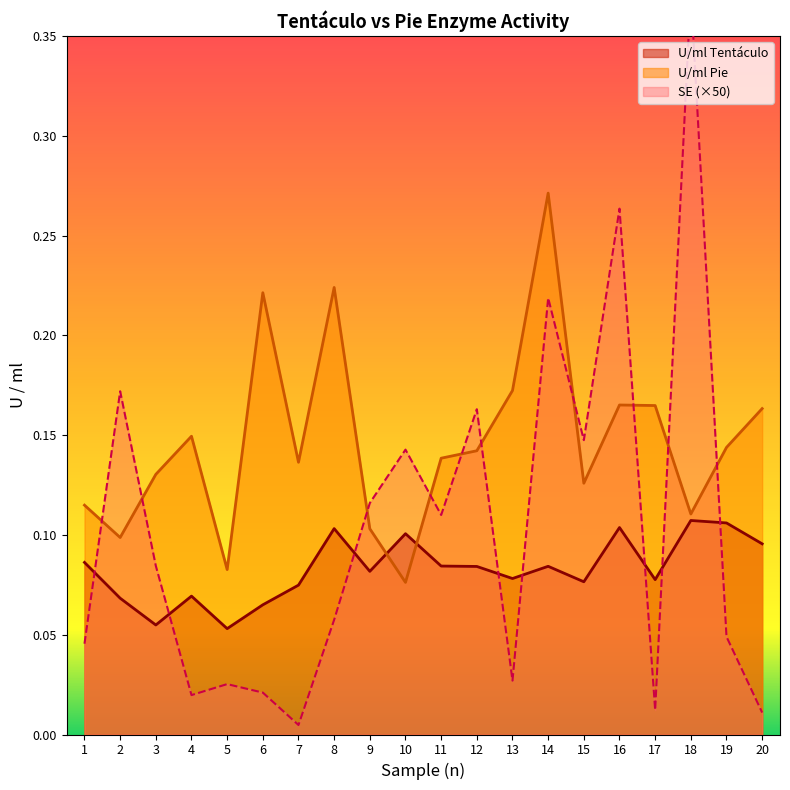

Does the chart display data point markers on the line(s)?

No